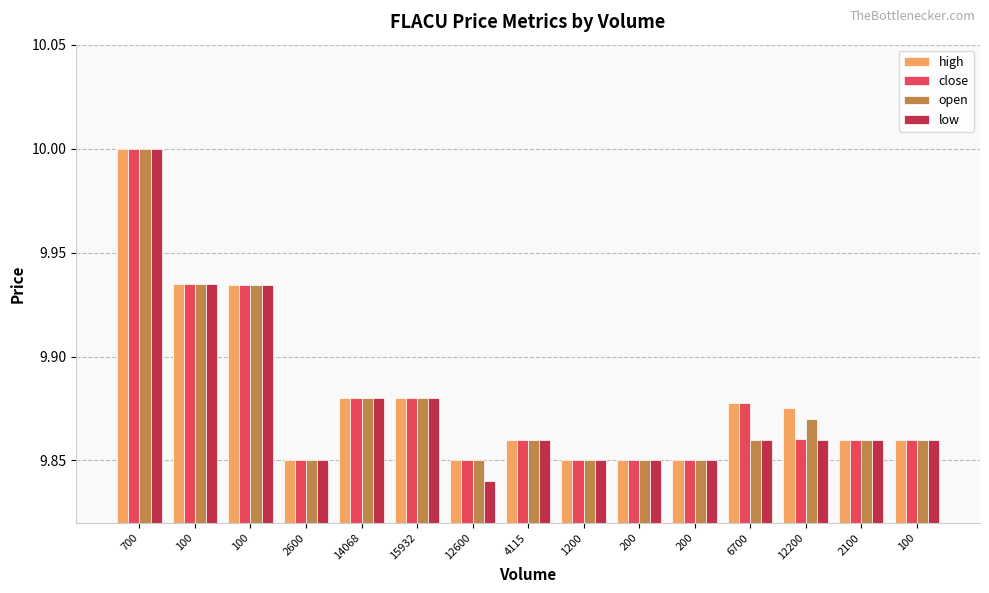

Count the number of categories in the chart.

15